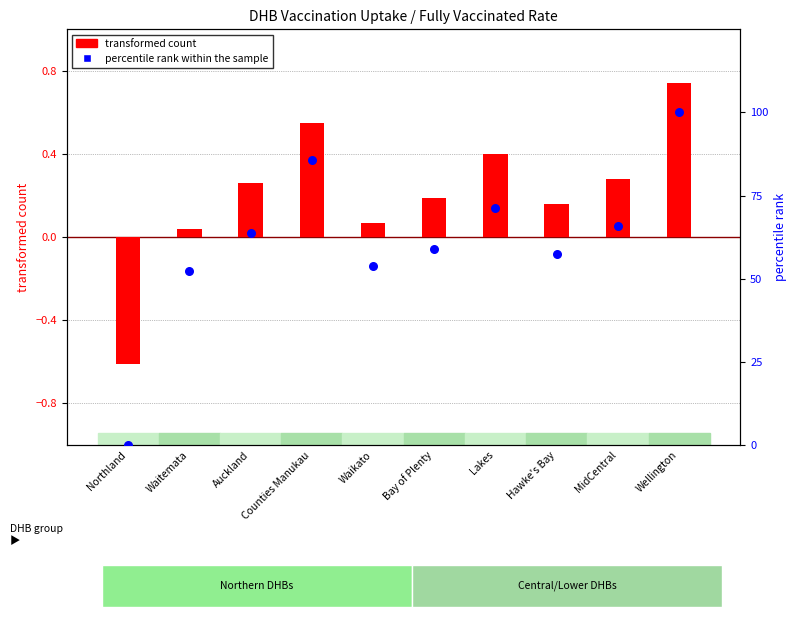

What are all the series names shown in the legend?

transformed count, percentile rank within the sample